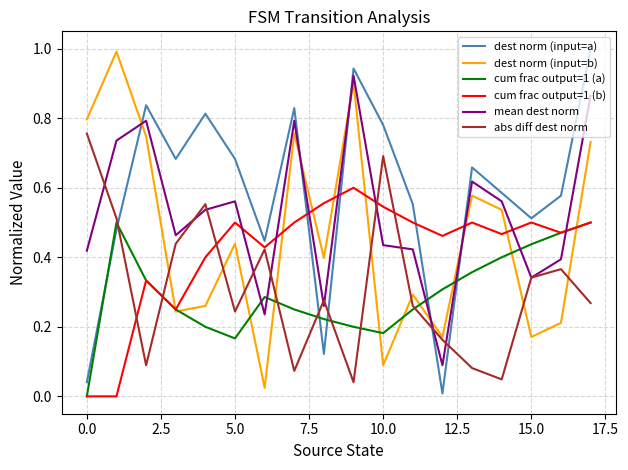

True or false: mean dest norm and cum frac output=1 (b) cross at least once.

True